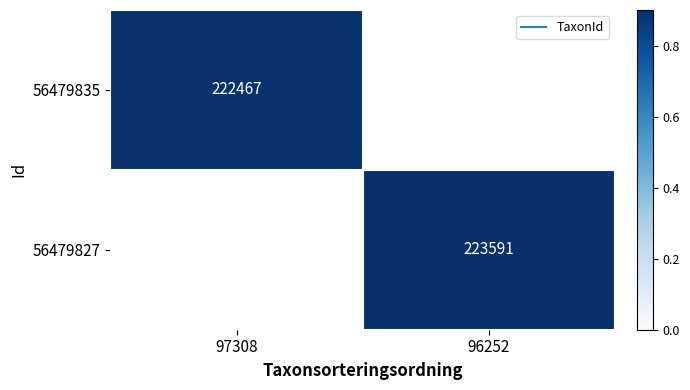

At which category does the chart reach its minimum across all series?

97308